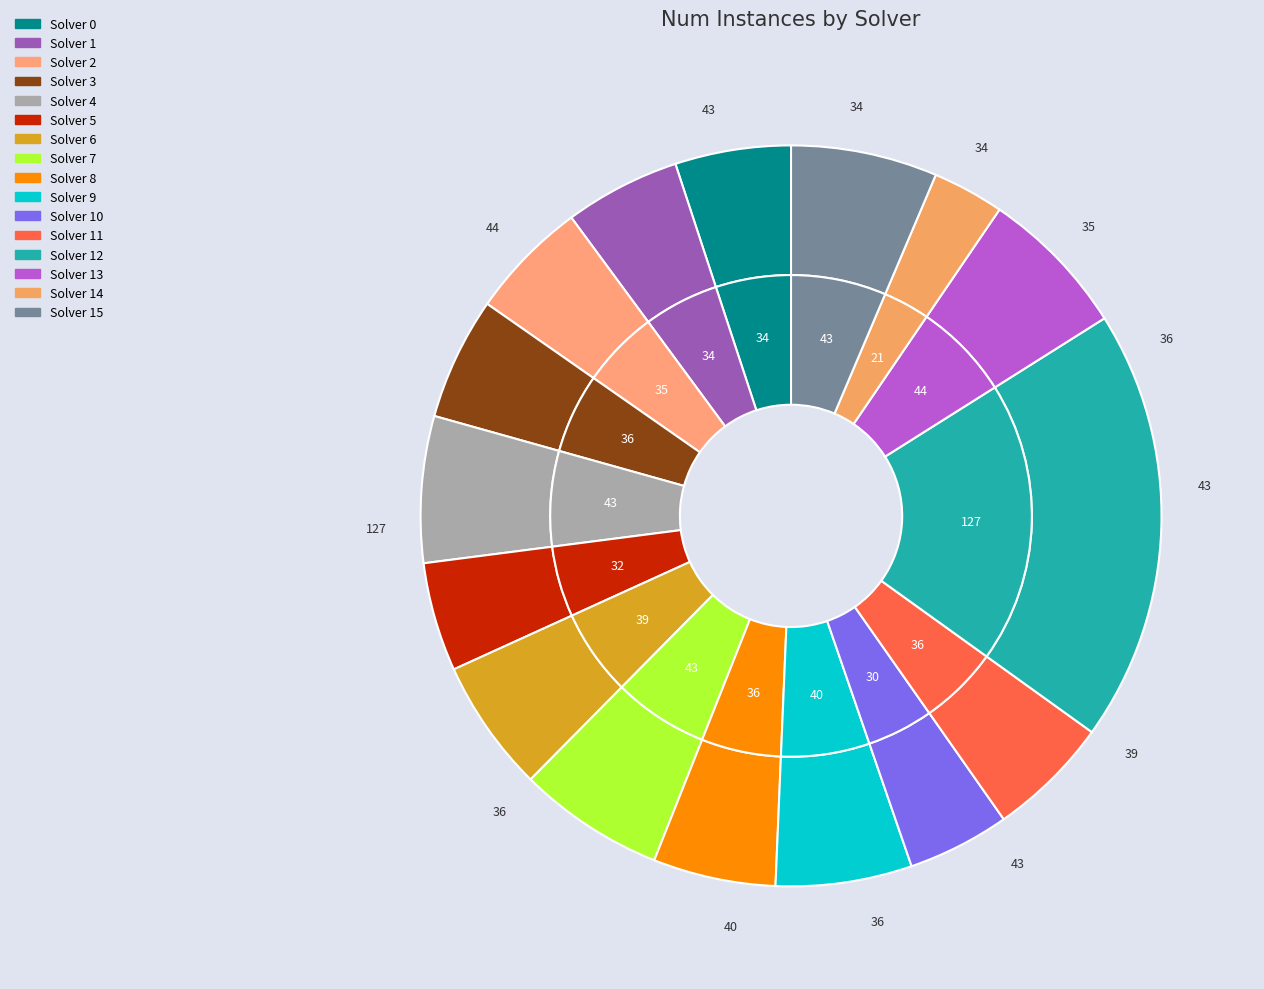

To the nearest percent, what portion does Solver 12 represent?

19%